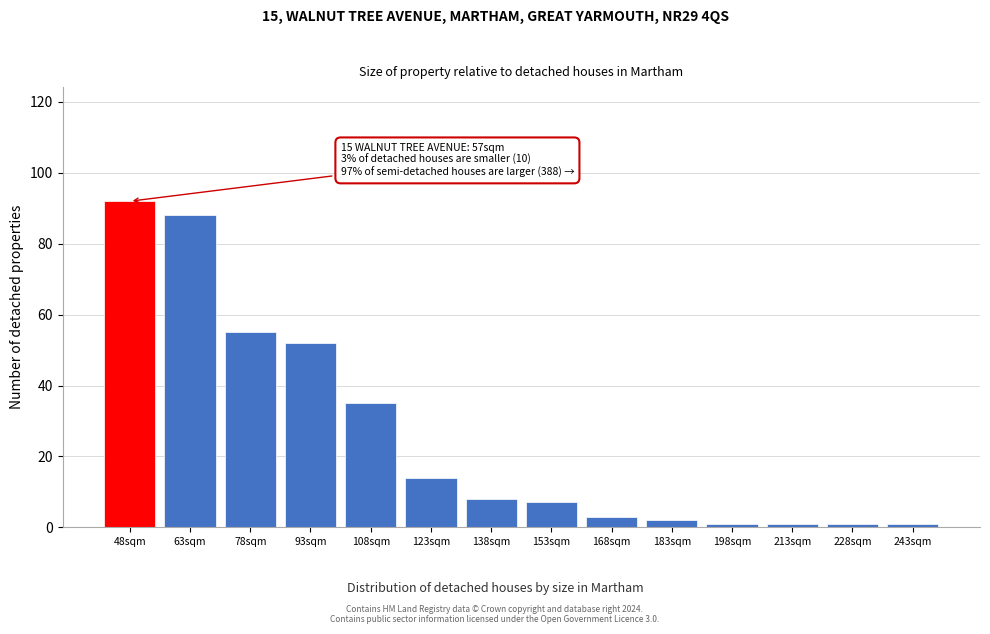

Reading left to right, list all the values displayed in this chart.

92	88	55	52	35	14	8	7	3	2	1	1	1	1